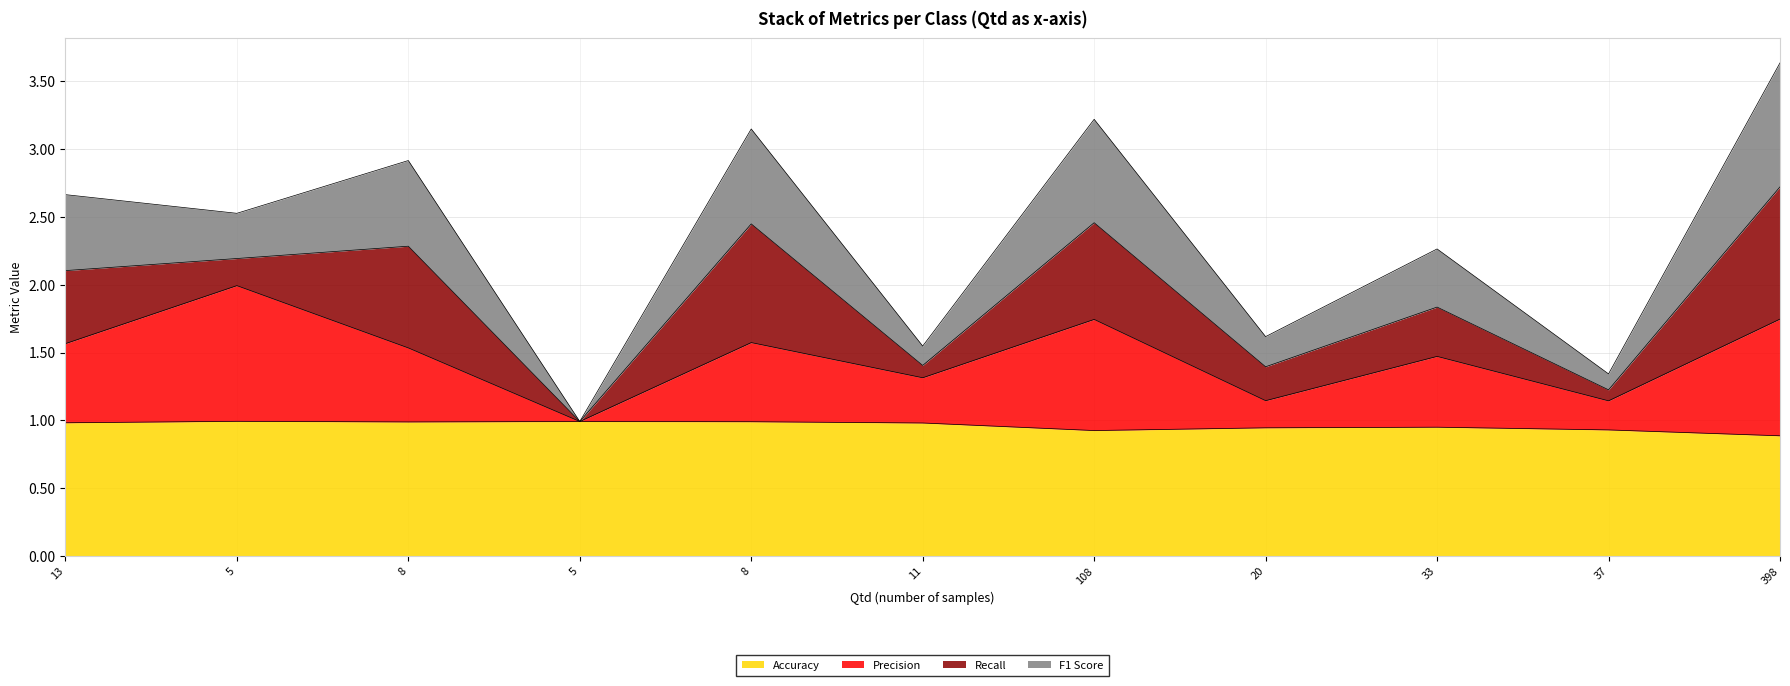

What are all the series names shown in the legend?

Accuracy, Precision, Recall, F1 Score